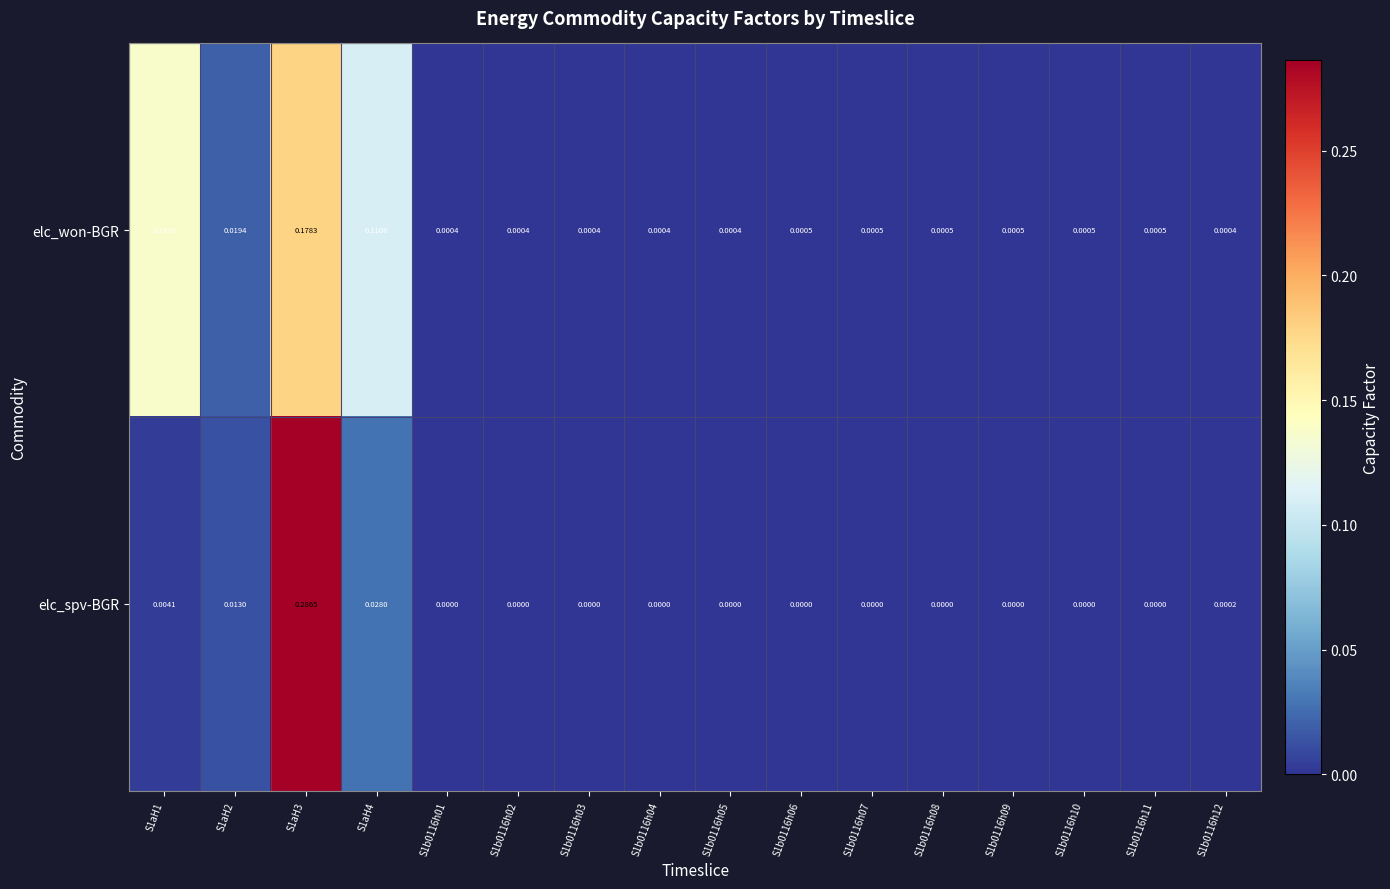

Which series has the largest total across all categories?

elc_won-BGR